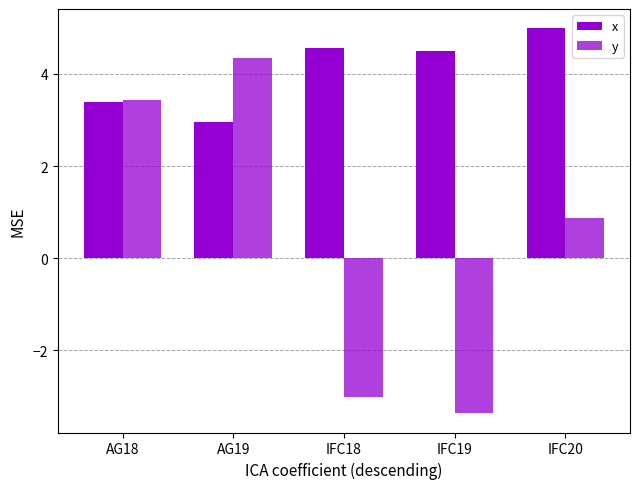

What is the difference between the highest and lowest values at IFC20?

4.1